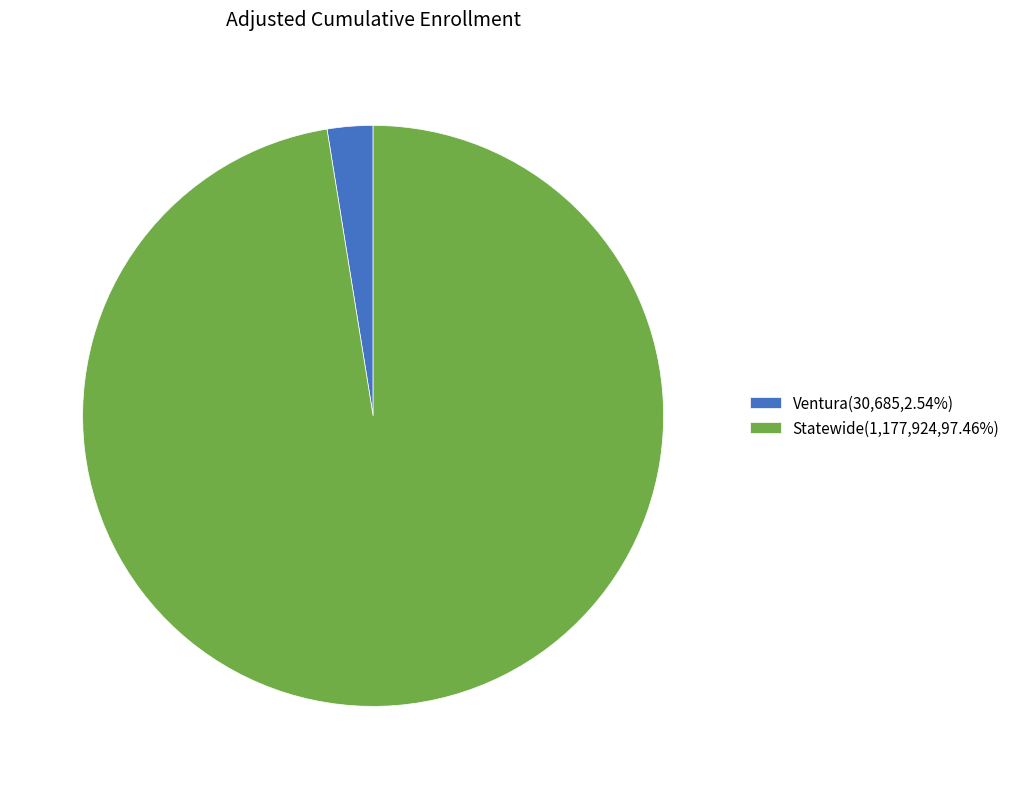

Combined, do Statewide(1,177,924,97.46%) and Ventura(30,685,2.54%) account for over 50%?

Yes